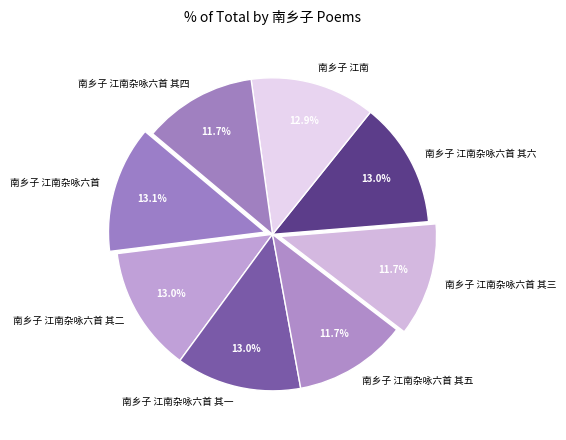

Which has a higher value, 南乡子 江南杂咏六首 其五 or 南乡子 江南杂咏六首 其一?

南乡子 江南杂咏六首 其一